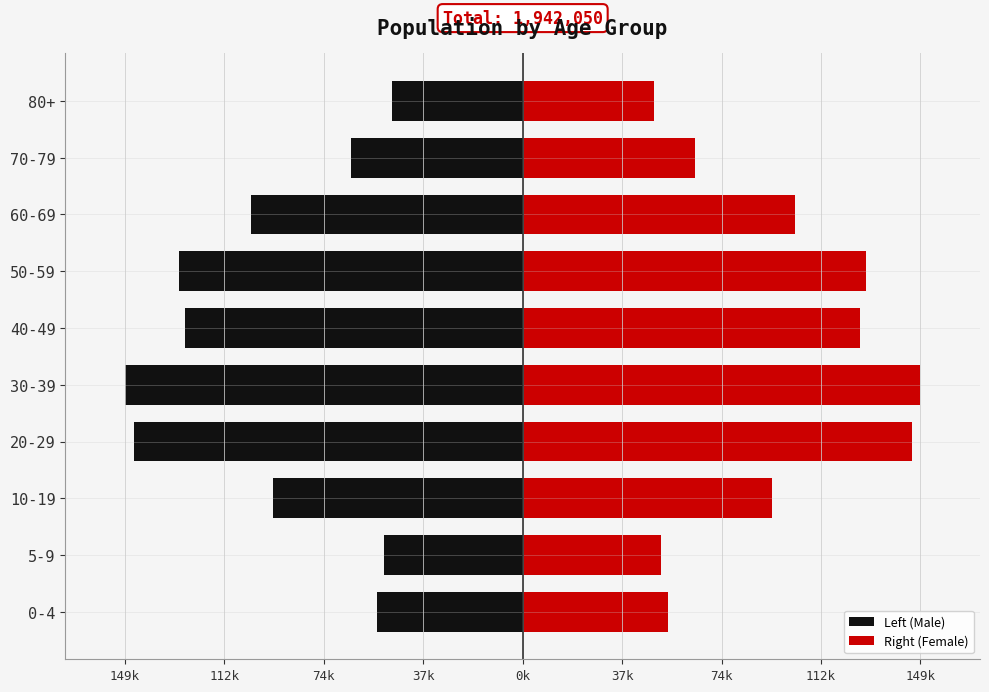

How many categories are shown in the chart?

10